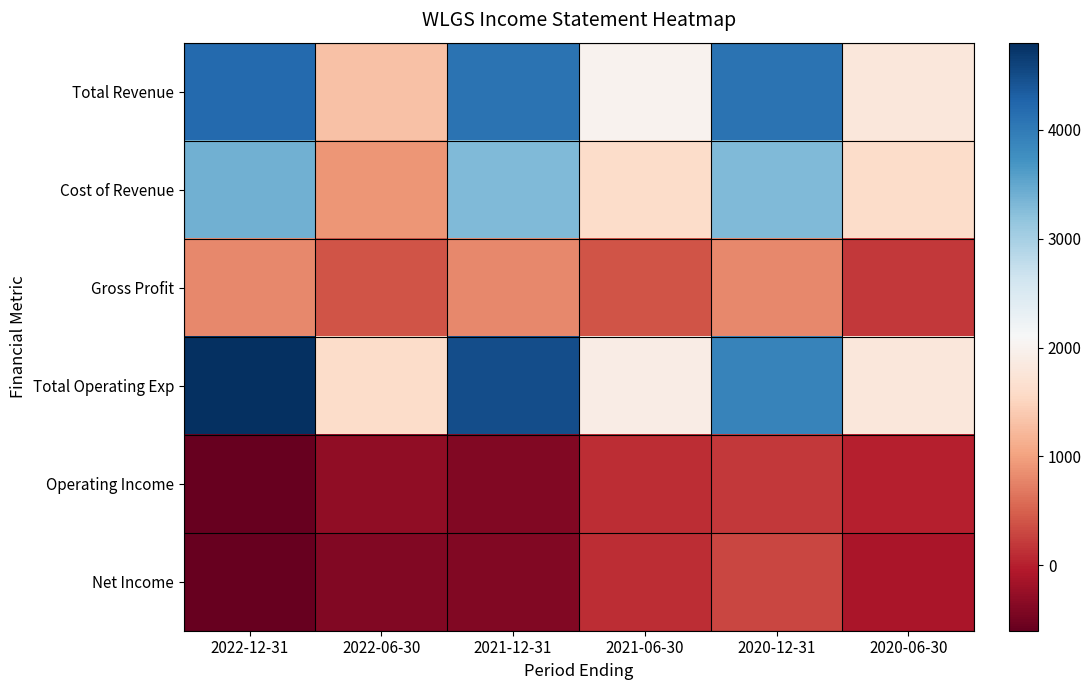

At 2021-12-31, list the series in order from largest to smallest.

Total Operating Exp, Total Revenue, Cost of Revenue, Gross Profit, Operating Income, Net Income